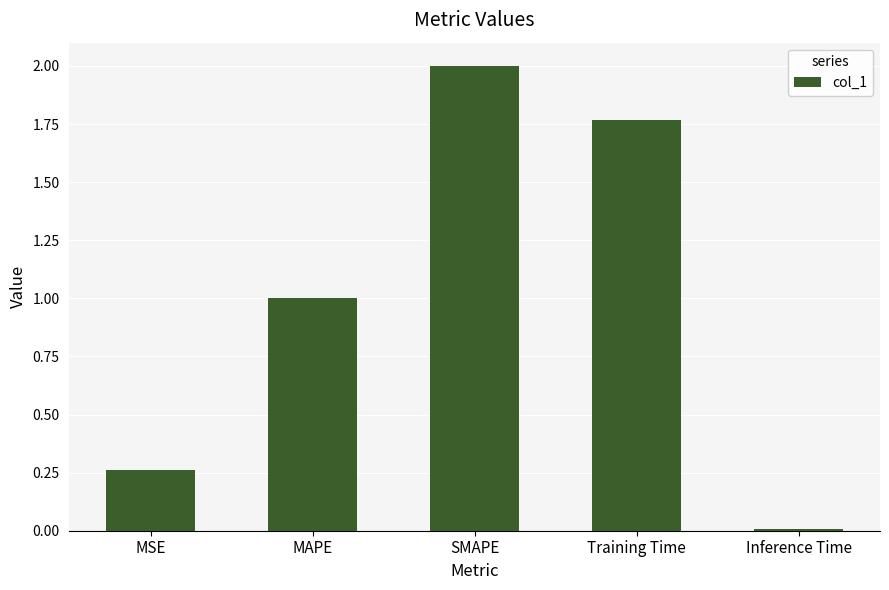

What position from the right is MSE?

5